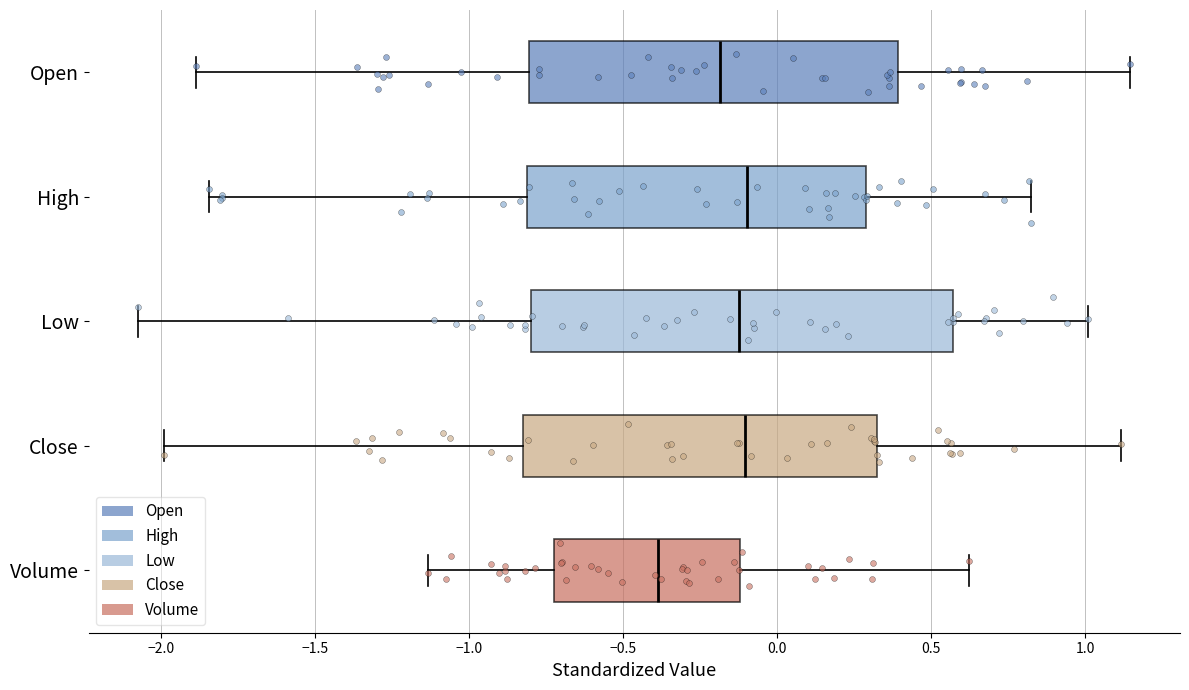

Reading bottom to top, transcribe this box plot: for each box, give where its median line is, the range the box spans, and where its two whiskers end, as read against the x-axis. The values are not printed on the chart, so give them approximately, as read against the axis.

Volume: median -0.40, box -0.70 to -0.10, whiskers -1.15 to 0.60
Close: median -0.10, box -0.85 to 0.30, whiskers -2.00 to 1.10
Low: median -0.10, box -0.80 to 0.55, whiskers -2.05 to 1.00
High: median -0.10, box -0.80 to 0.30, whiskers -1.85 to 0.85
Open: median -0.20, box -0.80 to 0.40, whiskers -1.90 to 1.15